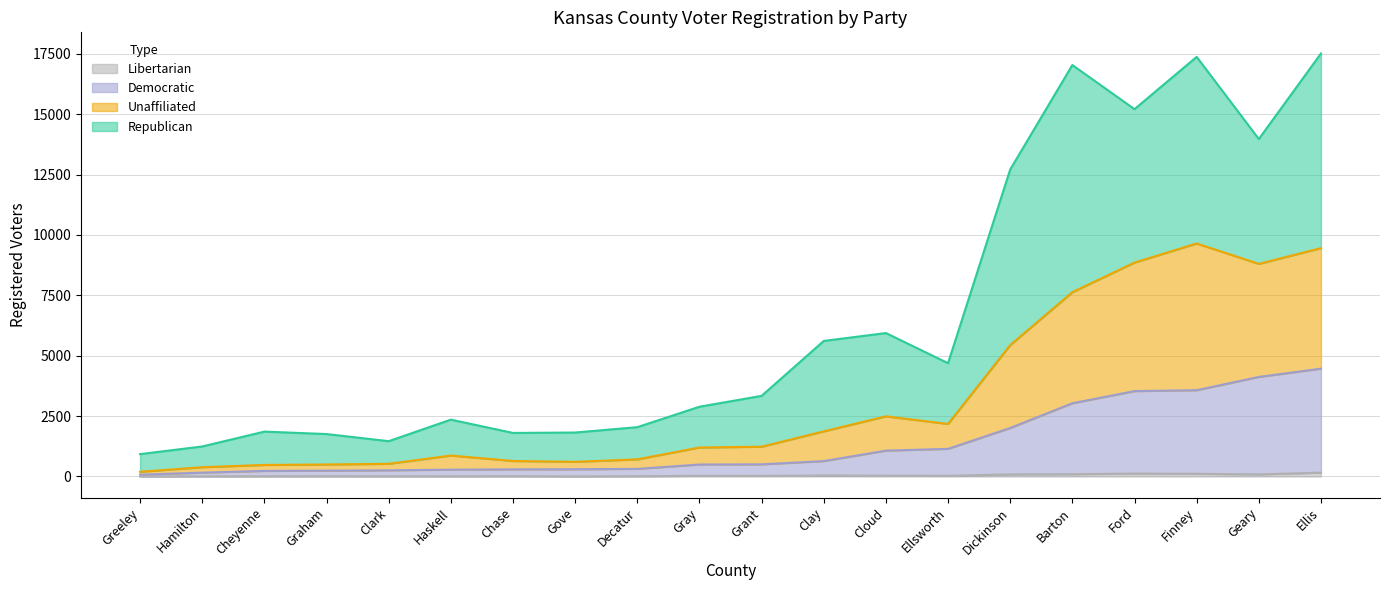

How many series are shown in this chart?

4